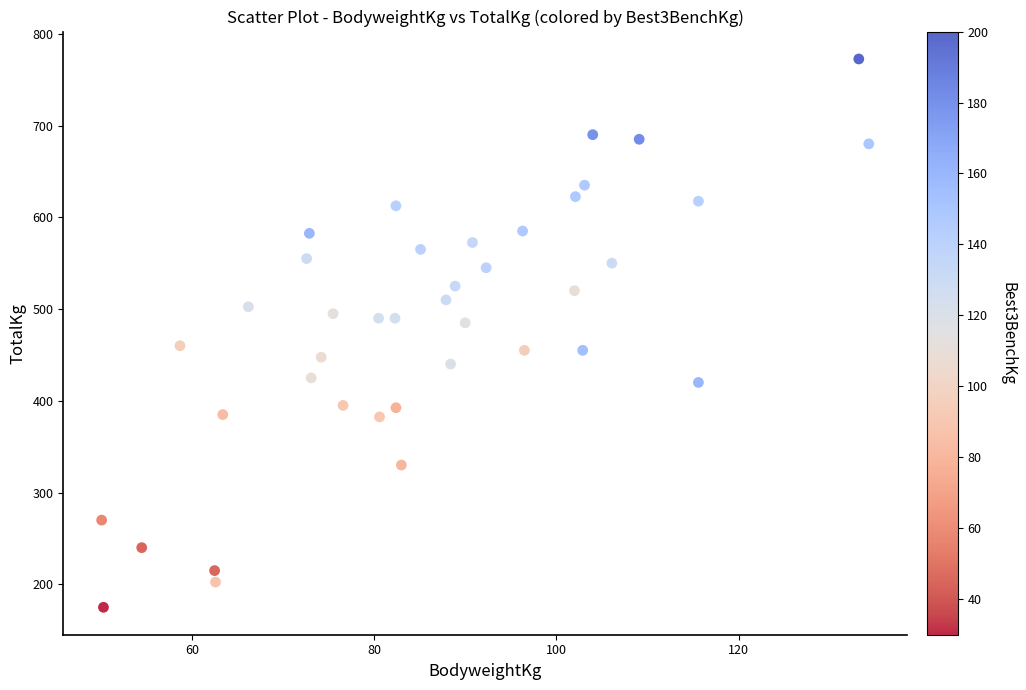

What is the range of X values (max minus min)?

84.2